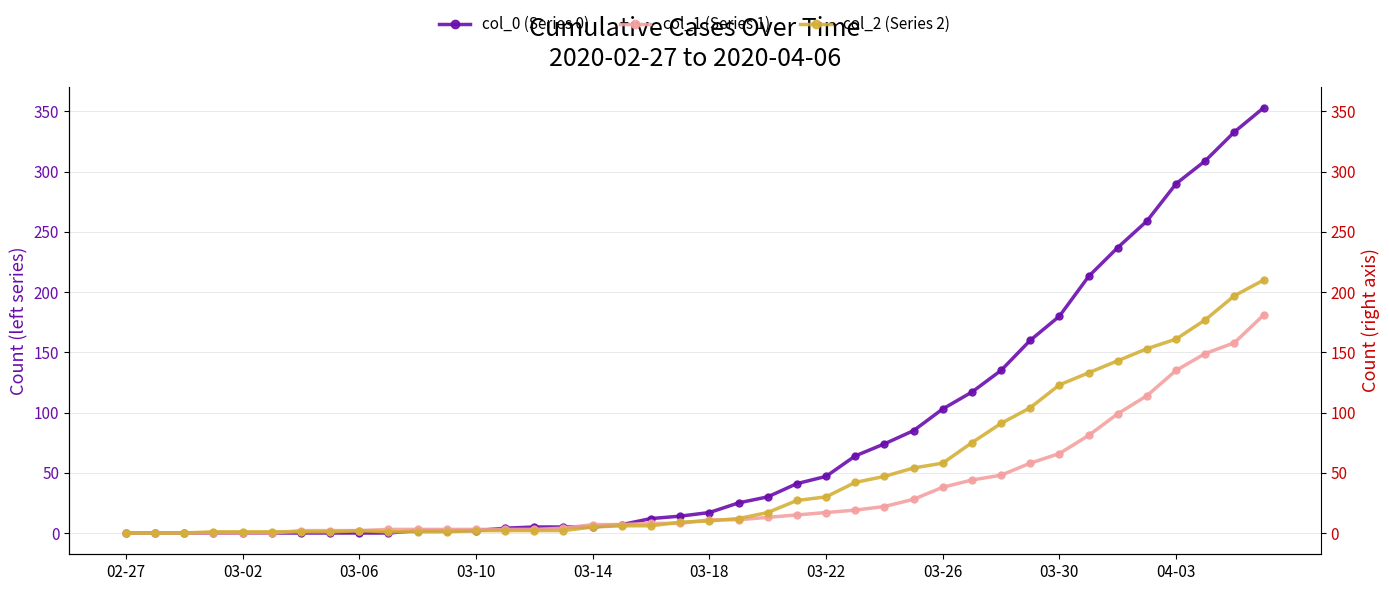

True or false: col_2 (Series 2) and col_1 (Series 1) intersect in this chart.

True